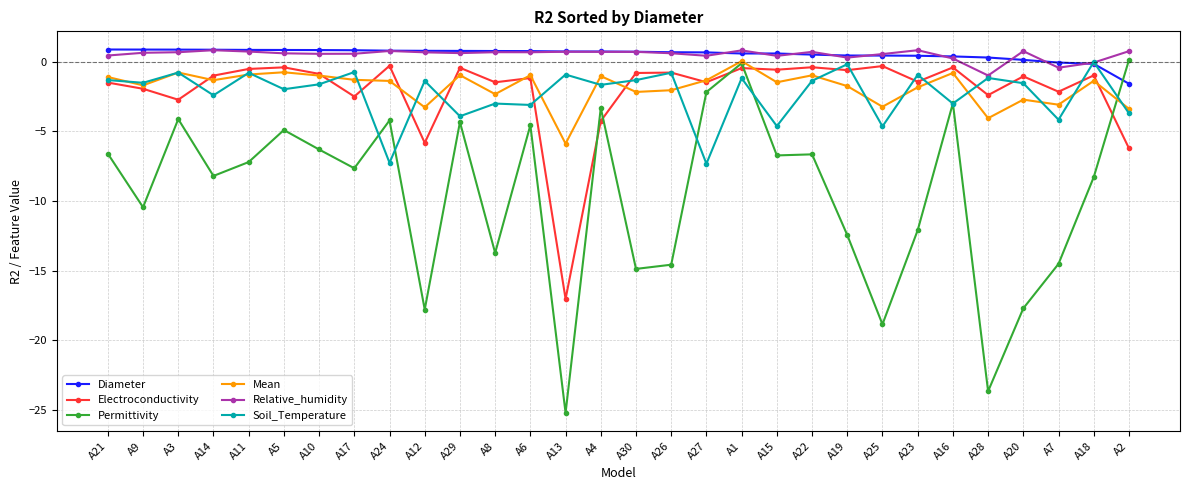

Count the number of categories in the chart.

30